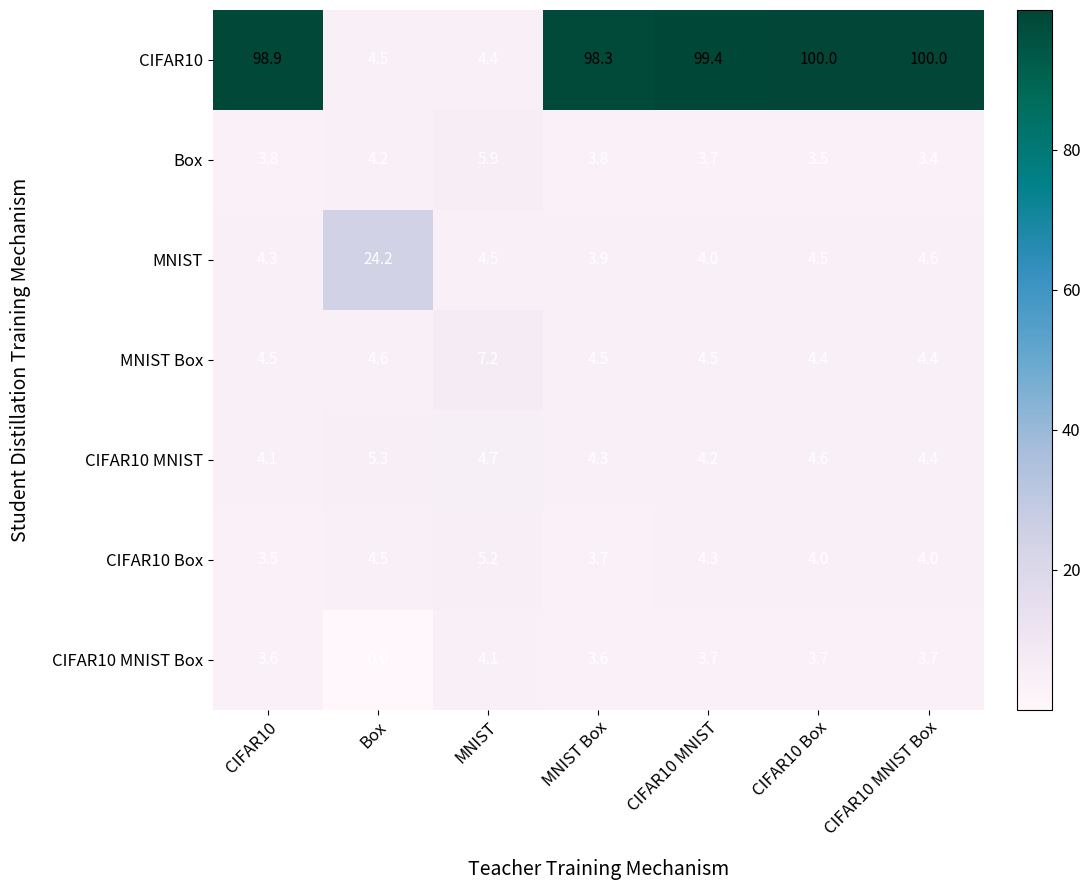

List the series in order of their peak value, lowest first.

CIFAR10 MNIST Box, CIFAR10 Box, CIFAR10 MNIST, Box, MNIST Box, MNIST, CIFAR10